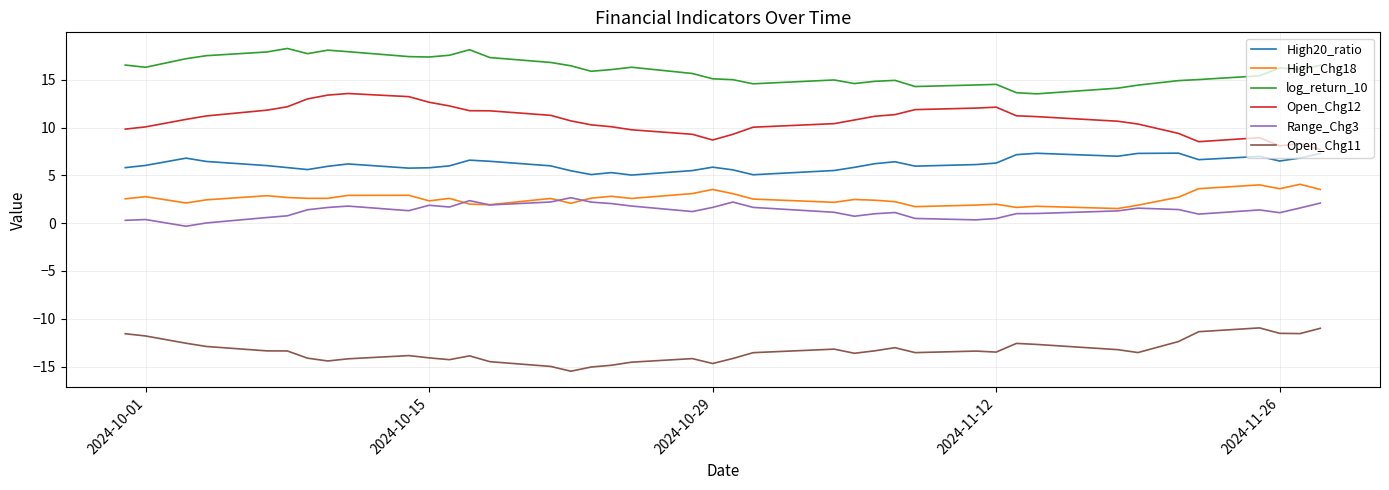

How many categories are shown in the chart?

40